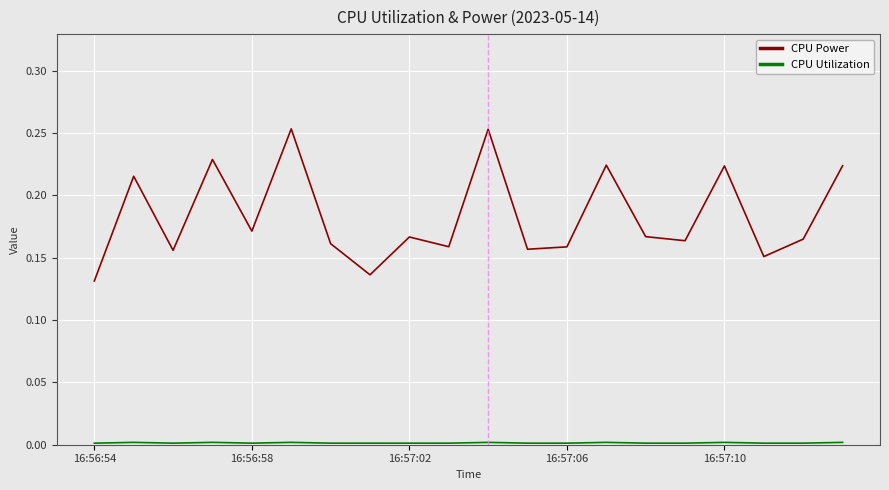

Which series has the widest spread of values?

CPU Power